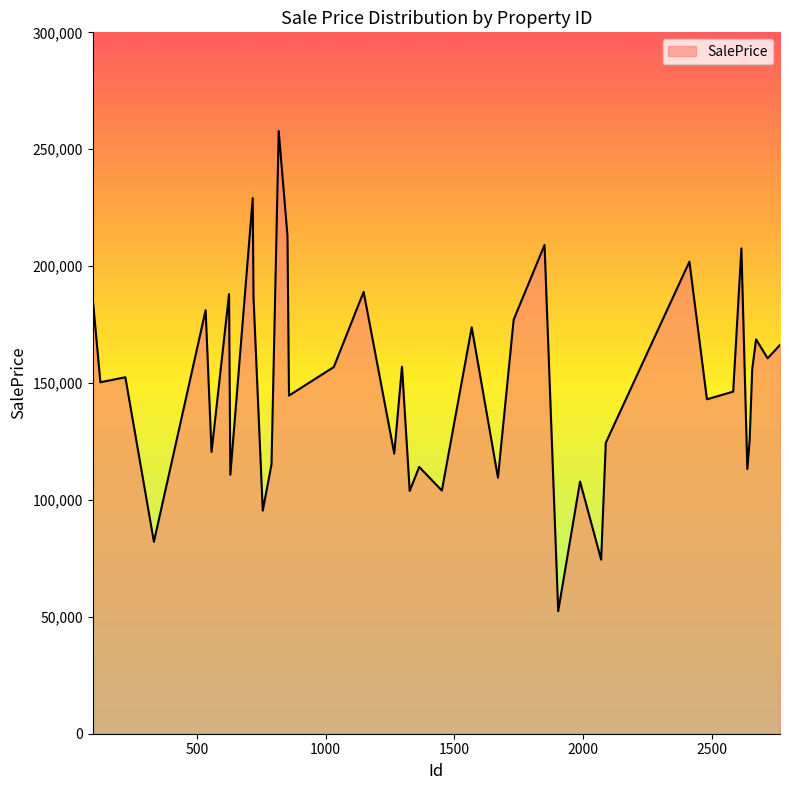

What is the smallest value displayed?

52413.0